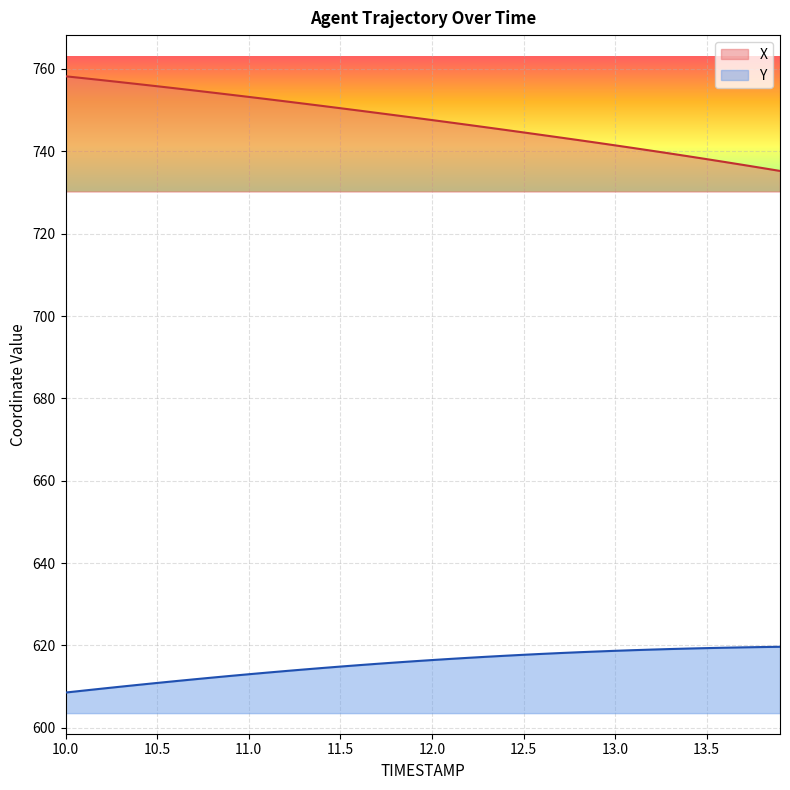

What is the label of the 12th point from the left?

11.1